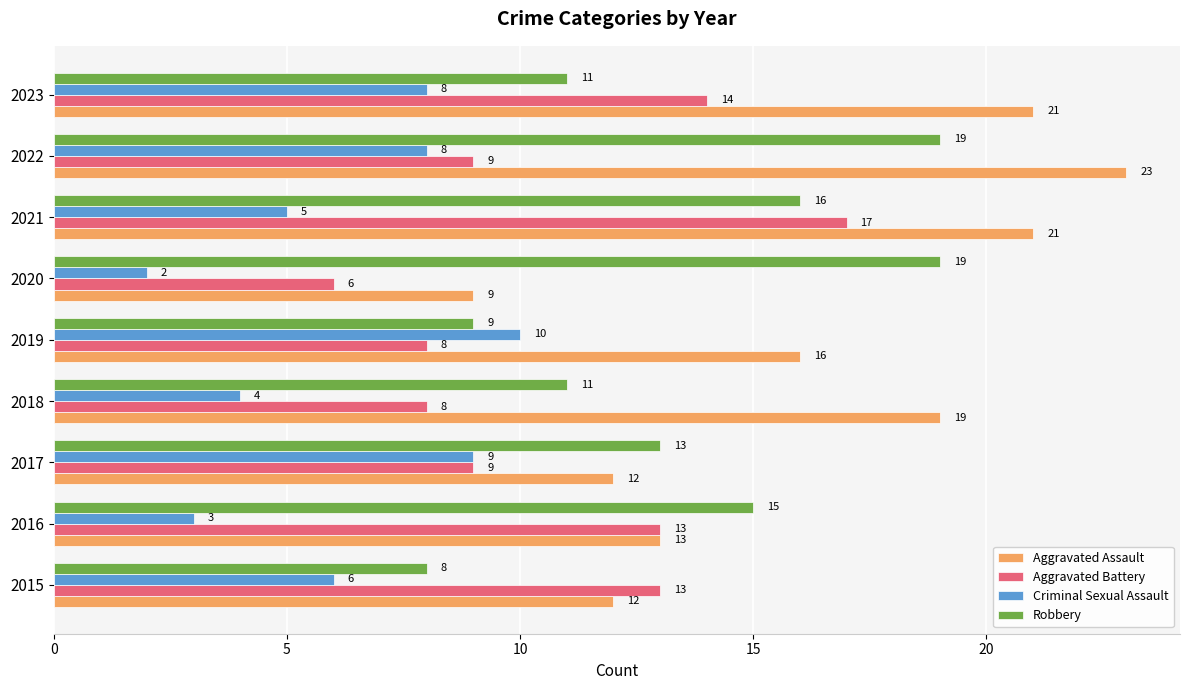

Which series has the widest spread of values?

Aggravated Assault